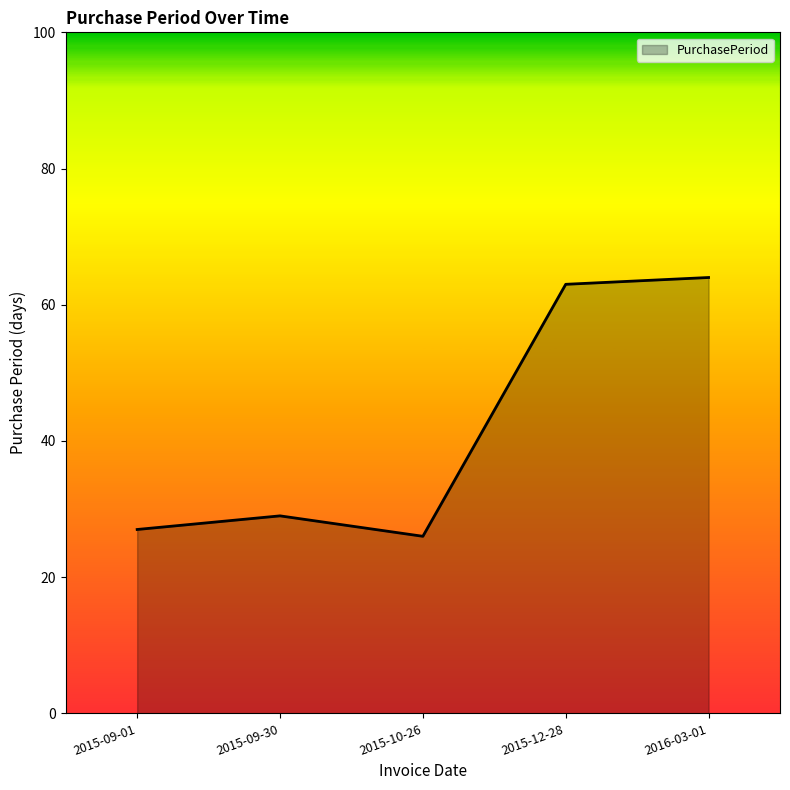

What is the maximum value shown in the chart?

64